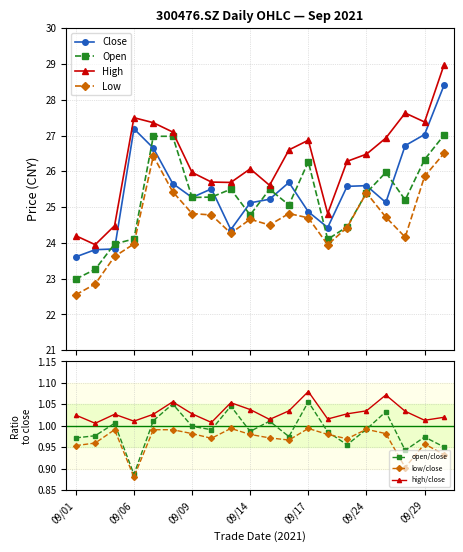

List the labels in order of open value, smallest first.

09/01, 09/02, 09/03, 09/22, 09/06, 09/23, 09/14, 09/16, 09/28, 09/09, 09/10, 09/24, 09/13, 09/15, 09/27, 09/17, 09/29, 09/07, 09/08, 09/30